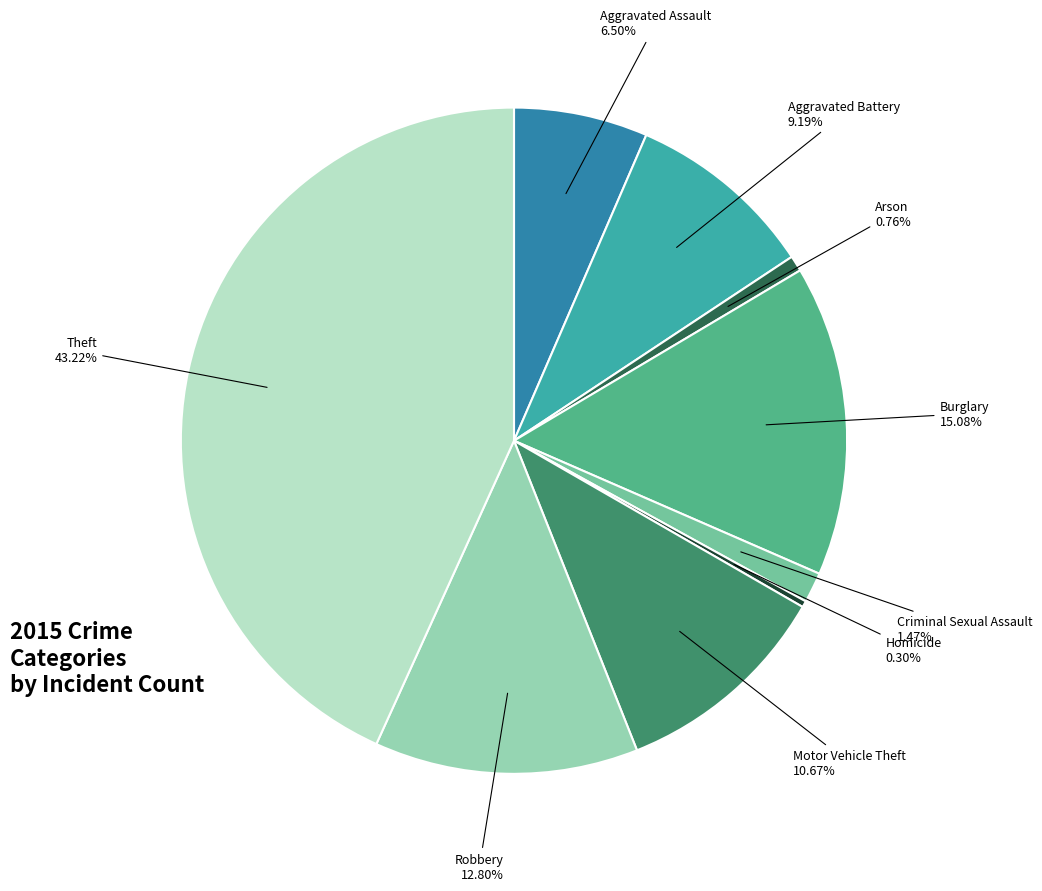

How many segments does this pie chart have?

9